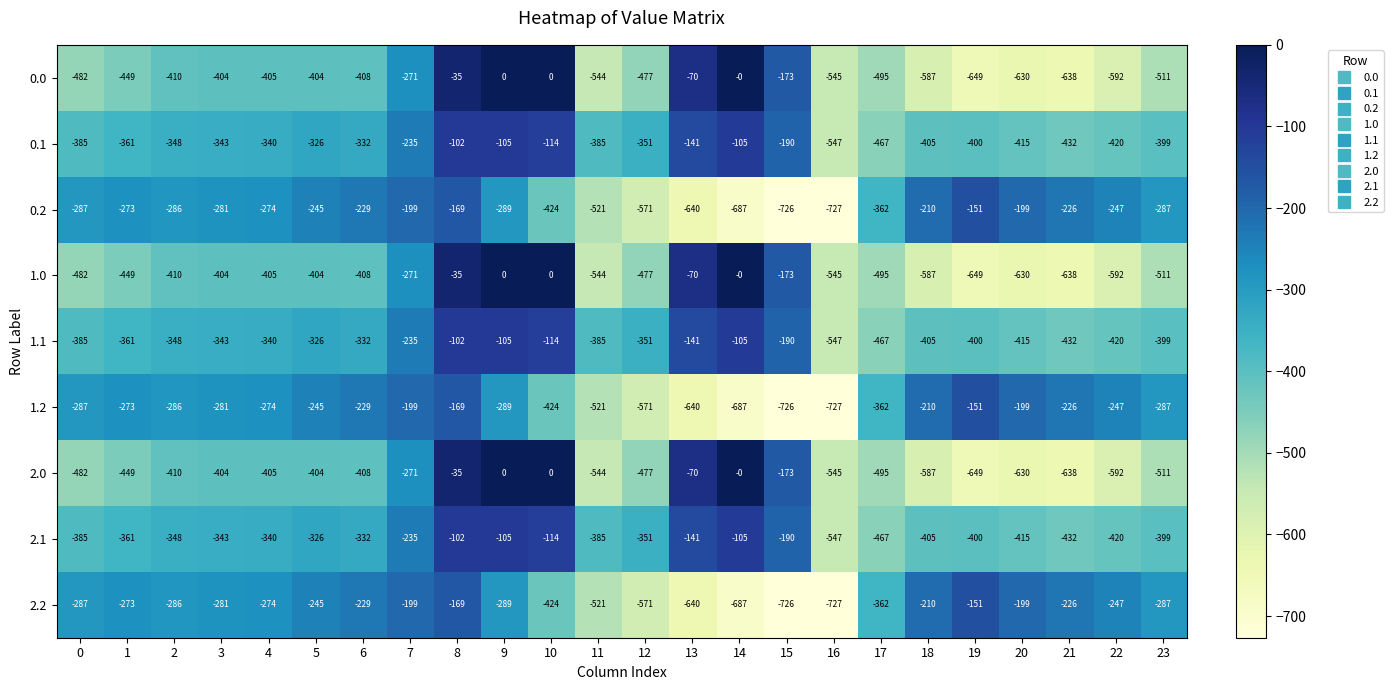

The value of 1.2 at 16 is -370. True or false?

False